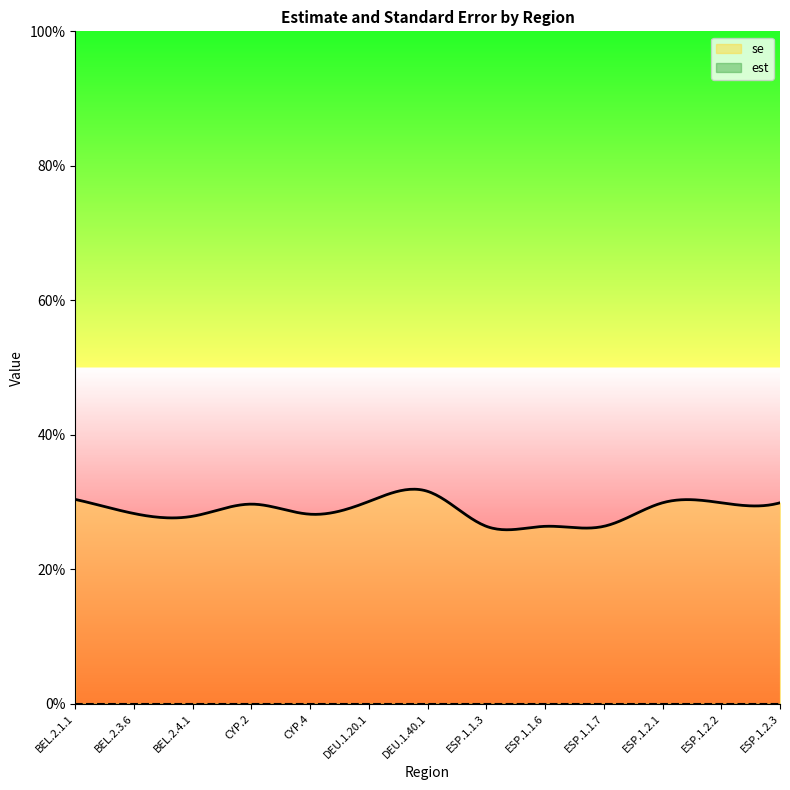

What is the maximum value shown in the chart?

0.3